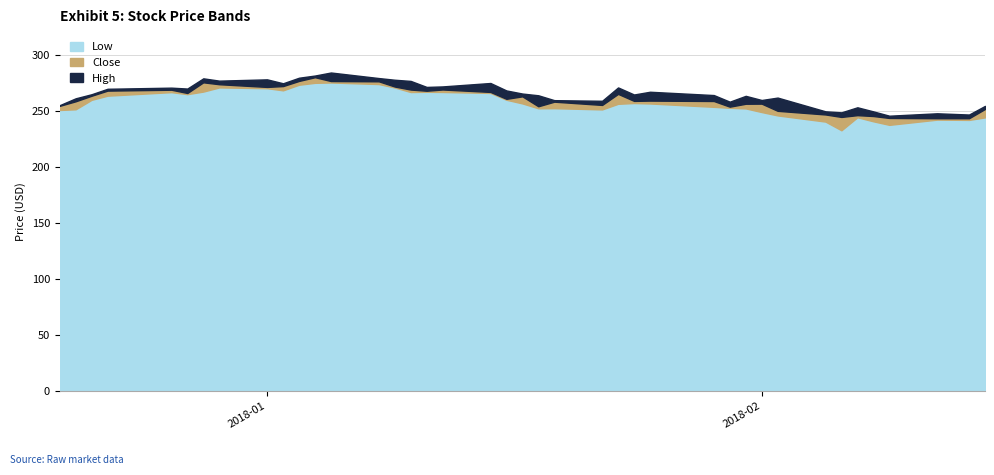

At which label does Low reach its peak?

2018-01-05